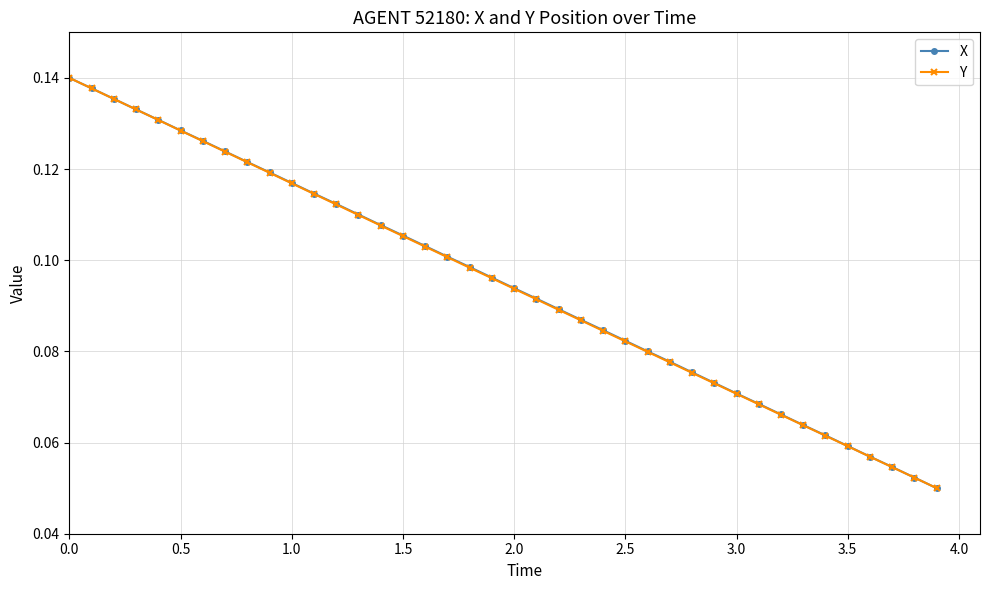

How many Y values are between 0 and 1?

40